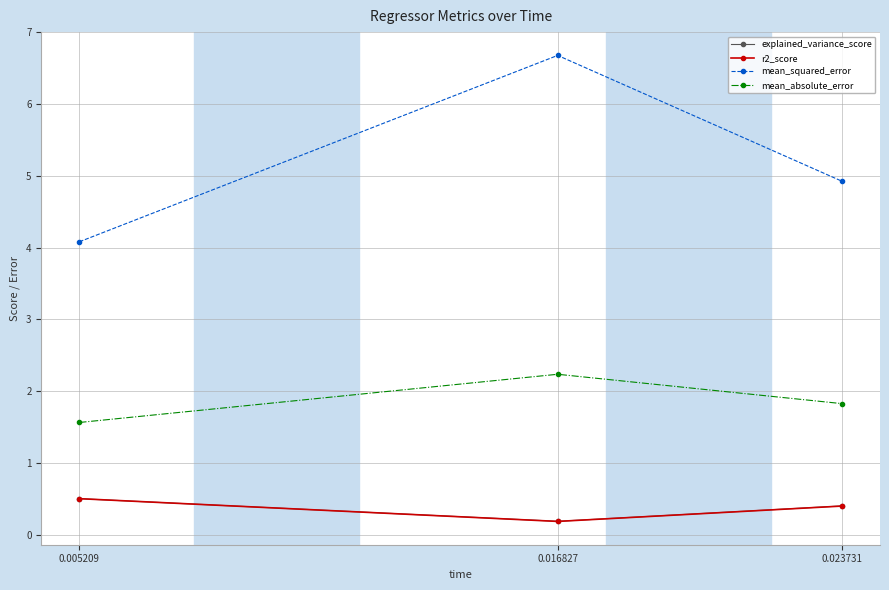

What is the value of the explained_variance_score point at the 2nd from the left?

0.2